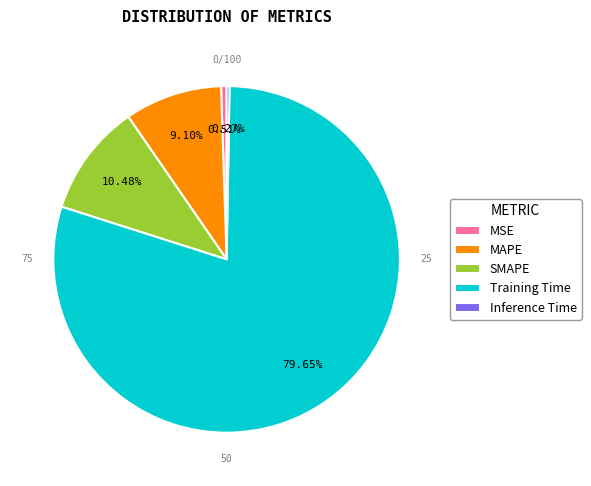

True or false: MAPE accounts for 9% of the total.

True